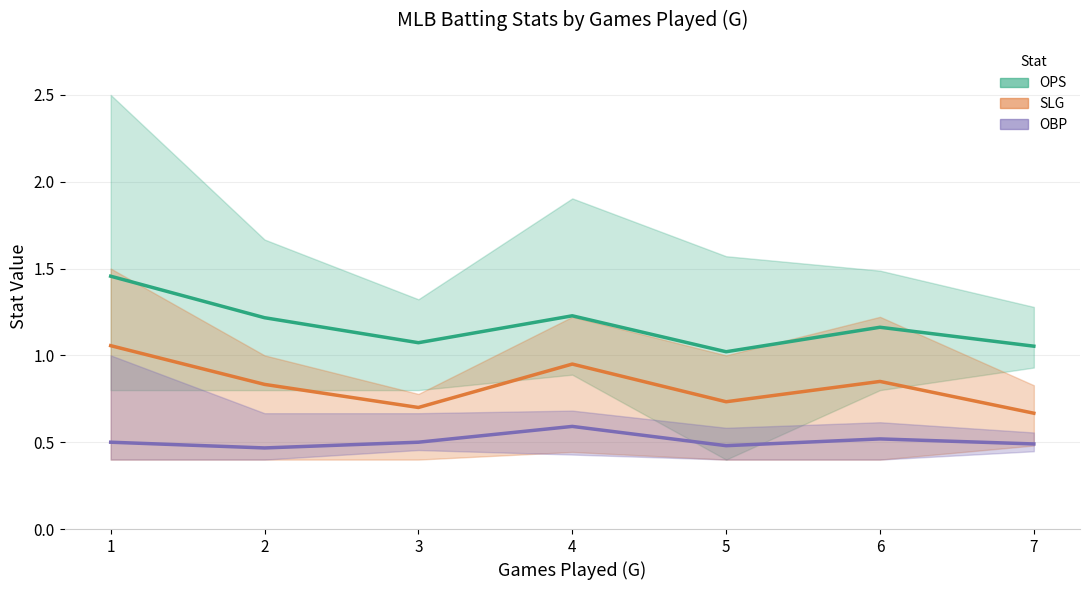

What is the total value across all series at 3?

2.3